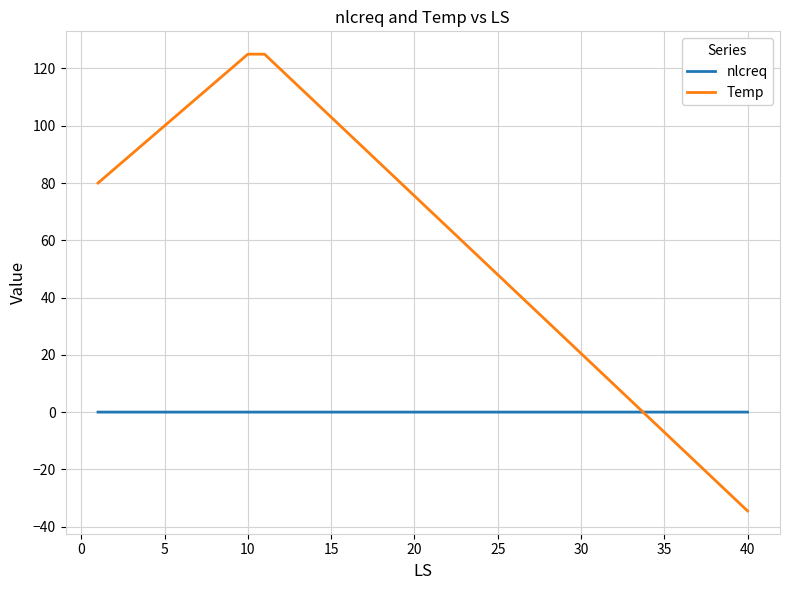

What is the average value of the Temp series?

59.6